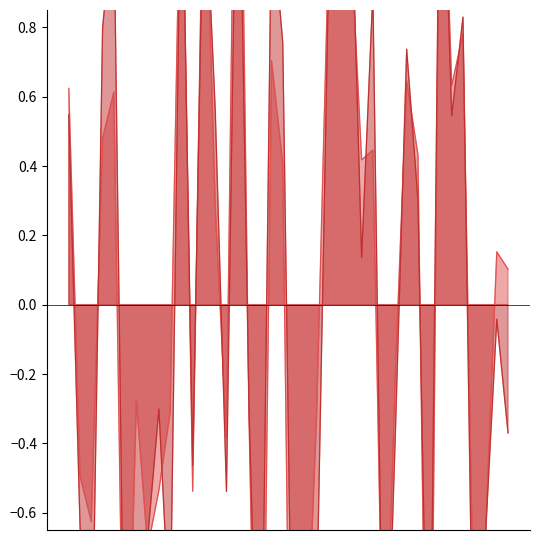

Reading right to left, list all the values displayed in this chart.

instspeed: 0.1	0.2	-0.7	-1.0	0.8	0.6	1.6	-1.9	0.4	0.6	-0.2	-1.3	0.4	0.4	1.1	1.1	0.9	-0.3	-1.1	-2.2	0.4	0.7	-2.0	-0.3	2.2	-0.4	0.3	1.4	-0.5	1.4	-0.3	-0.5	-0.7	-0.3	-1.5	0.6	0.5	-0.6	-0.5	0.6
Bd: -0.4	-0.0	-0.7	-1.3	0.8	0.5	1.6	-1.5	0.3	0.7	-0.4	-1.4	0.9	0.1	1.3	1.5	0.8	-0.9	-1.1	-1.5	0.8	1.1	-1.5	-0.3	1.6	-0.5	0.6	1.3	-0.5	1.4	-1.0	-0.3	-0.7	-0.9	-1.3	1.1	0.8	-1.2	-0.6	0.5